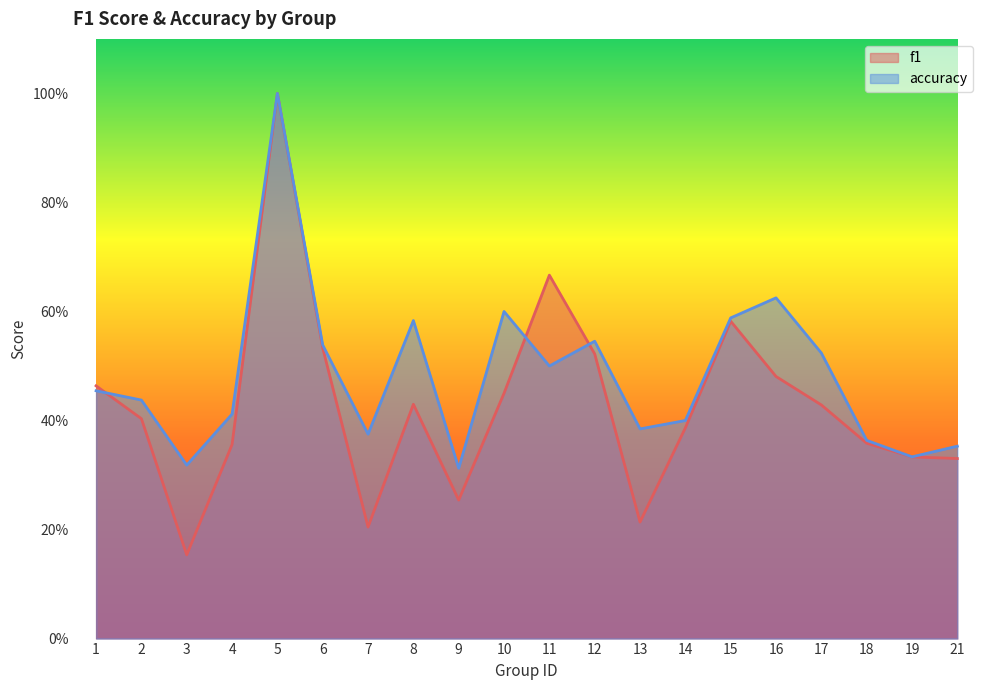

What is the maximum value shown in the chart?

1.0